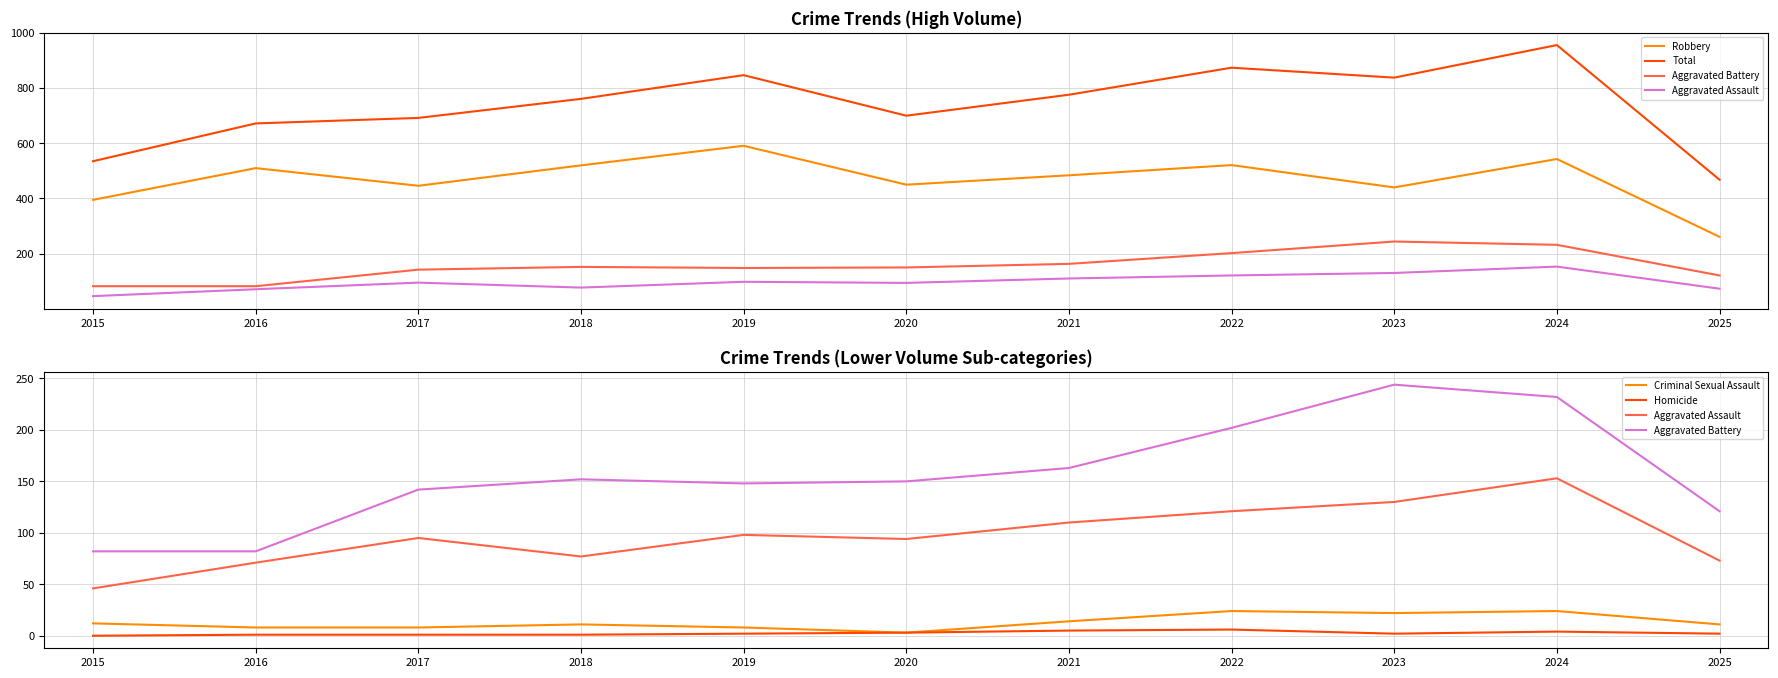

In Criminal Sexual Assault, how many points are higher than both neighbors (excluding endpoints)?

3